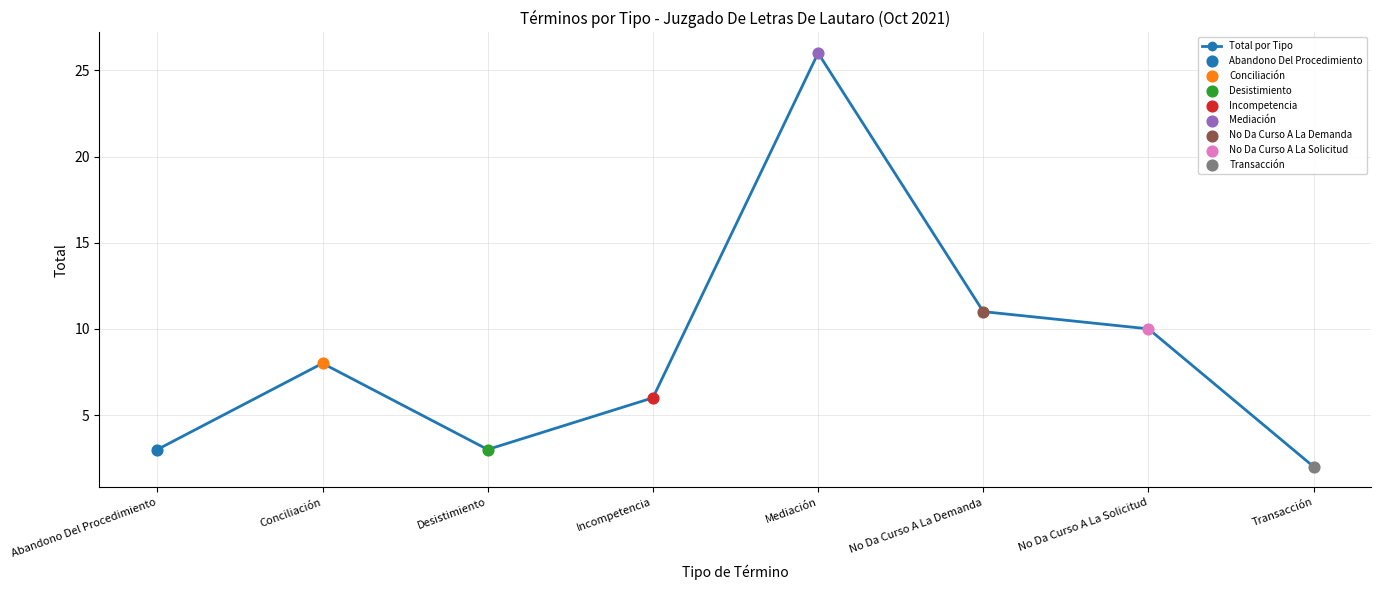

Which has a higher value, Incompetencia or Abandono Del Procedimiento?

Incompetencia